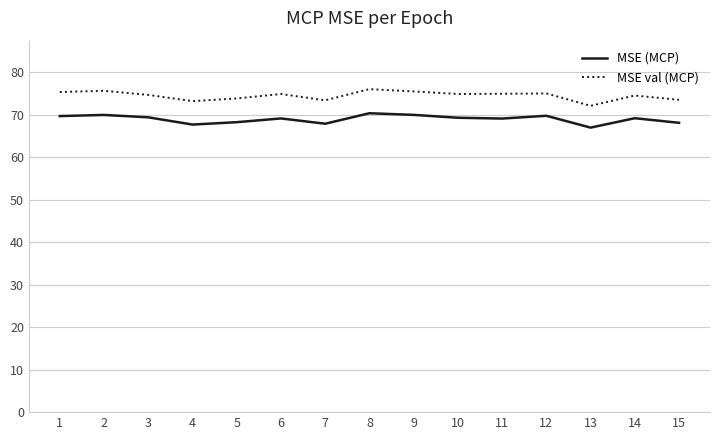

What is the maximum value shown in the chart?

76.0